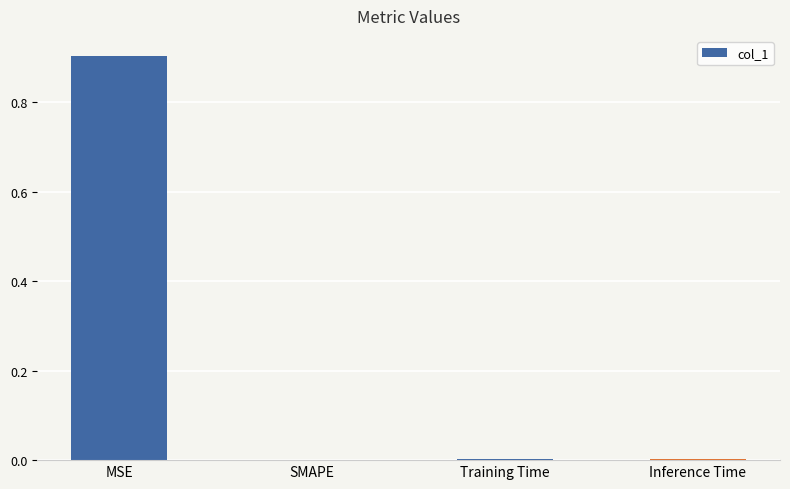

Count the number of categories in the chart.

4